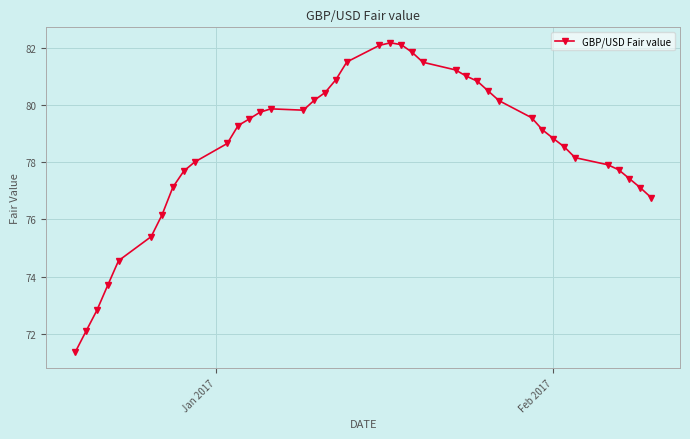

What is the value of the 11th point from the left?

78.7